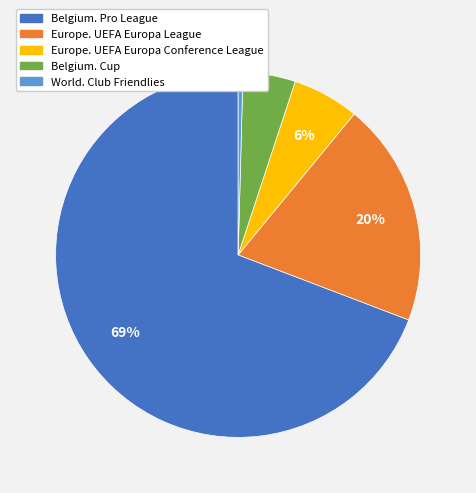

How many slices are in this pie chart?

5